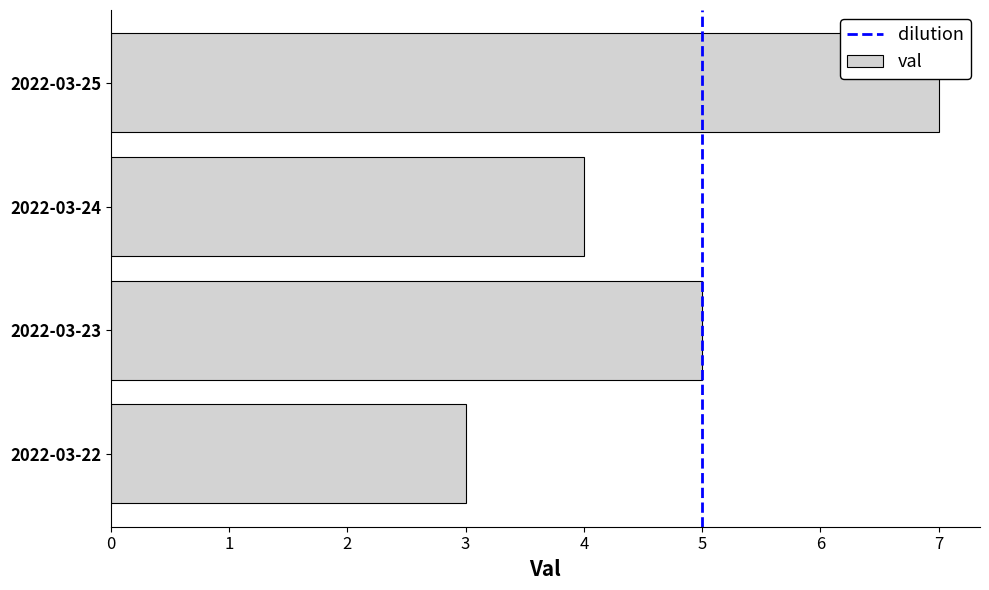

Rank the categories by value from lowest to highest.

2022-03-22, 2022-03-24, 2022-03-23, 2022-03-25